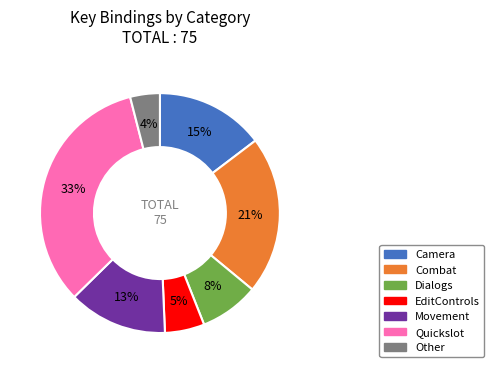

Count the number of slices in the pie.

7